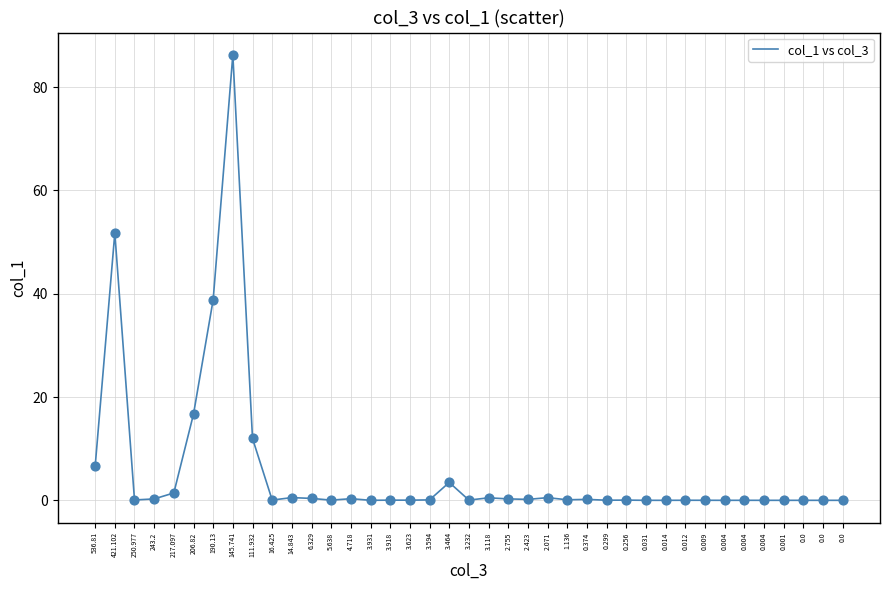

Is this an area chart (filled region under the line)?

No